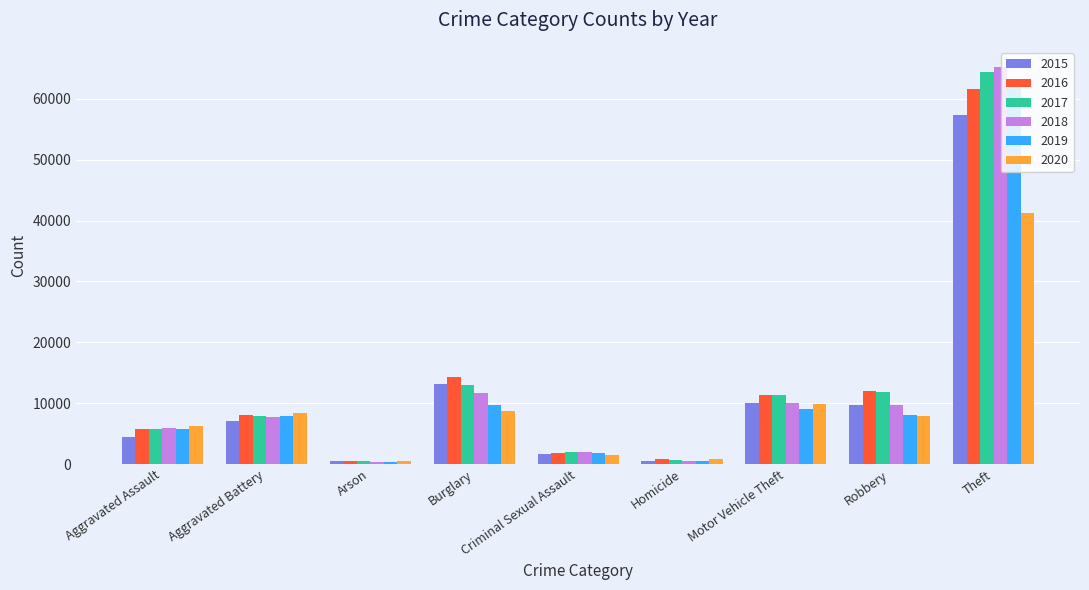

Is the value of 2020 at Aggravated Assault greater than the value of 2015 at Criminal Sexual Assault?

Yes